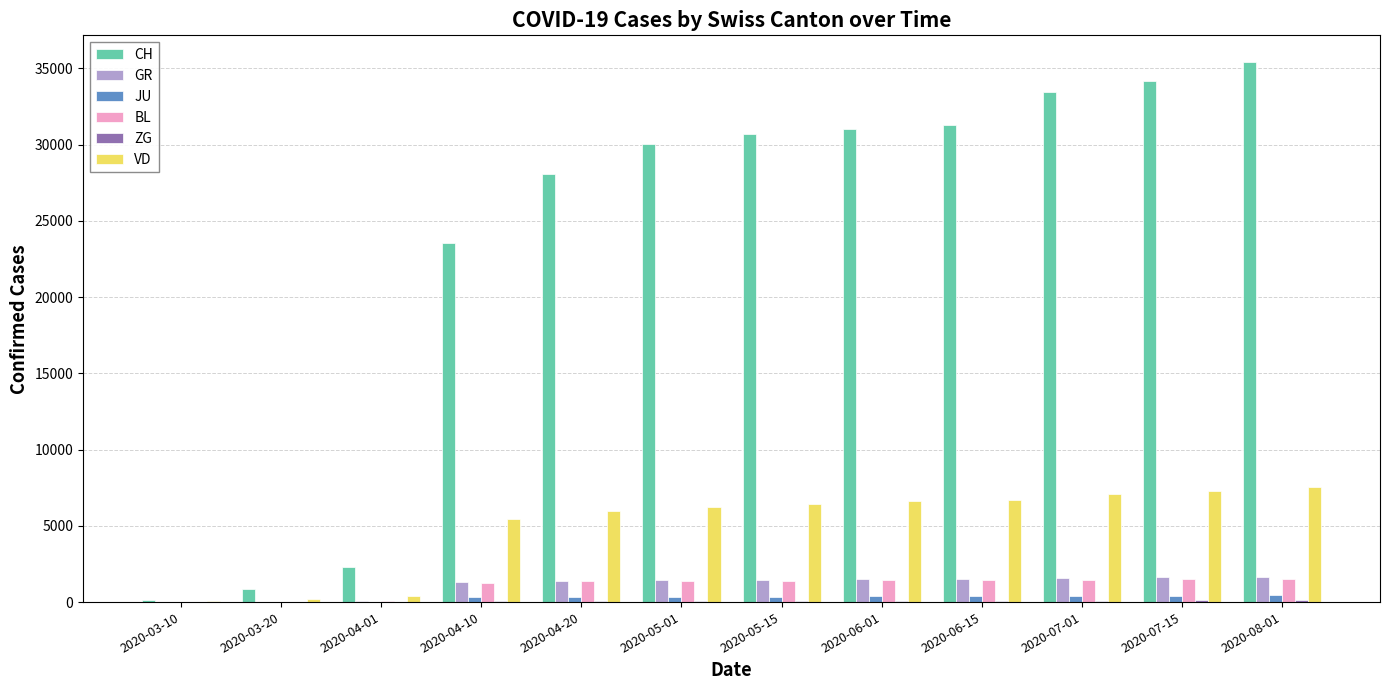

Which series has the largest total across all categories?

CH